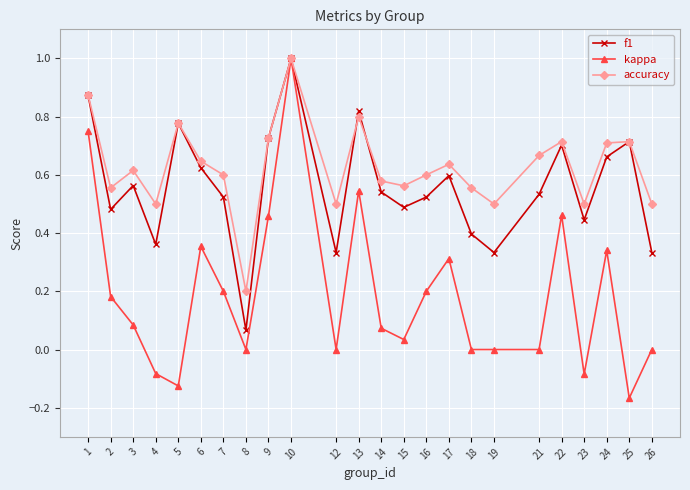

Which series has the largest range (max minus min)?

kappa